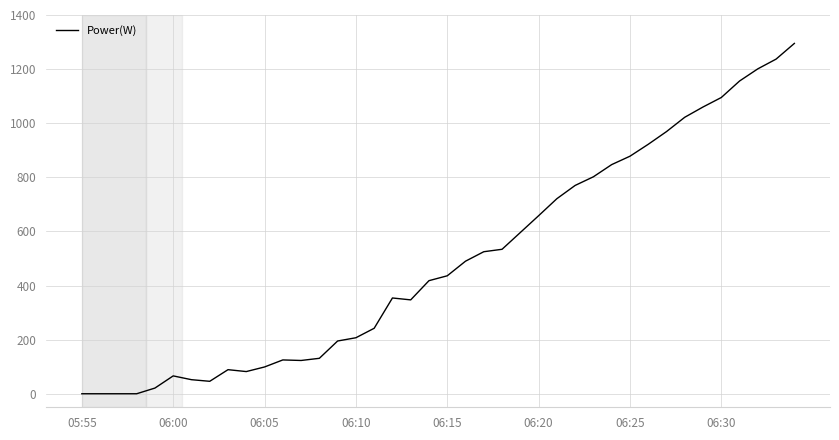

What is the greatest value displayed?

1295